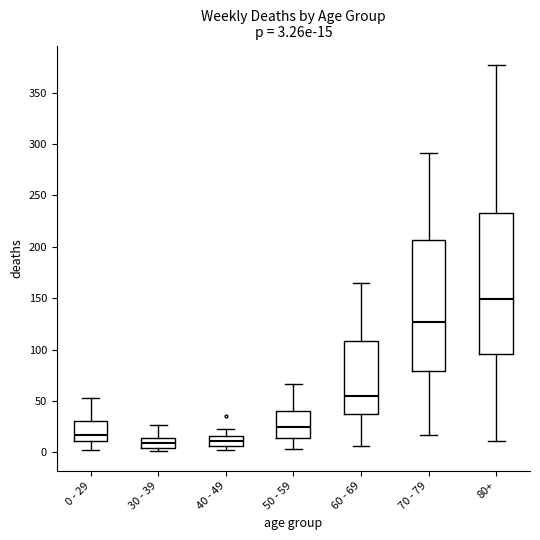

Comparing the boxes themselves (not the whiskers), which one is the tallest?

80+